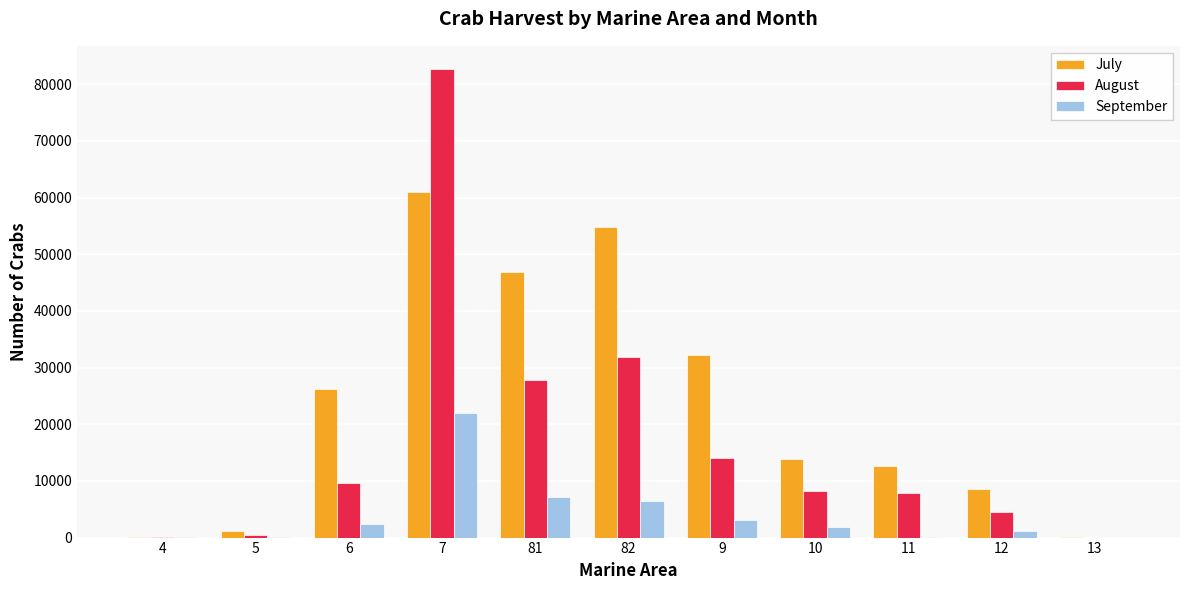

At which category is the sum across all series the highest?

7